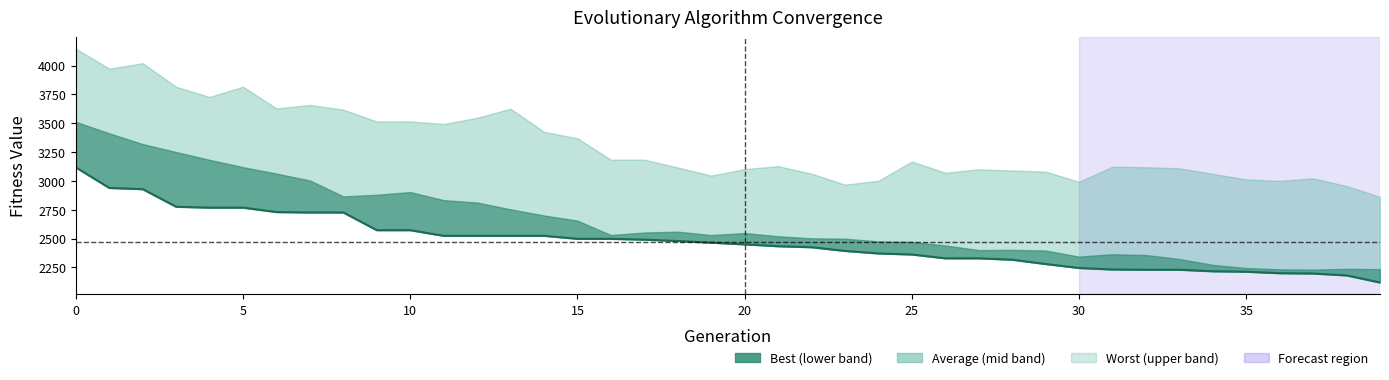

How many values are below 2464?

20